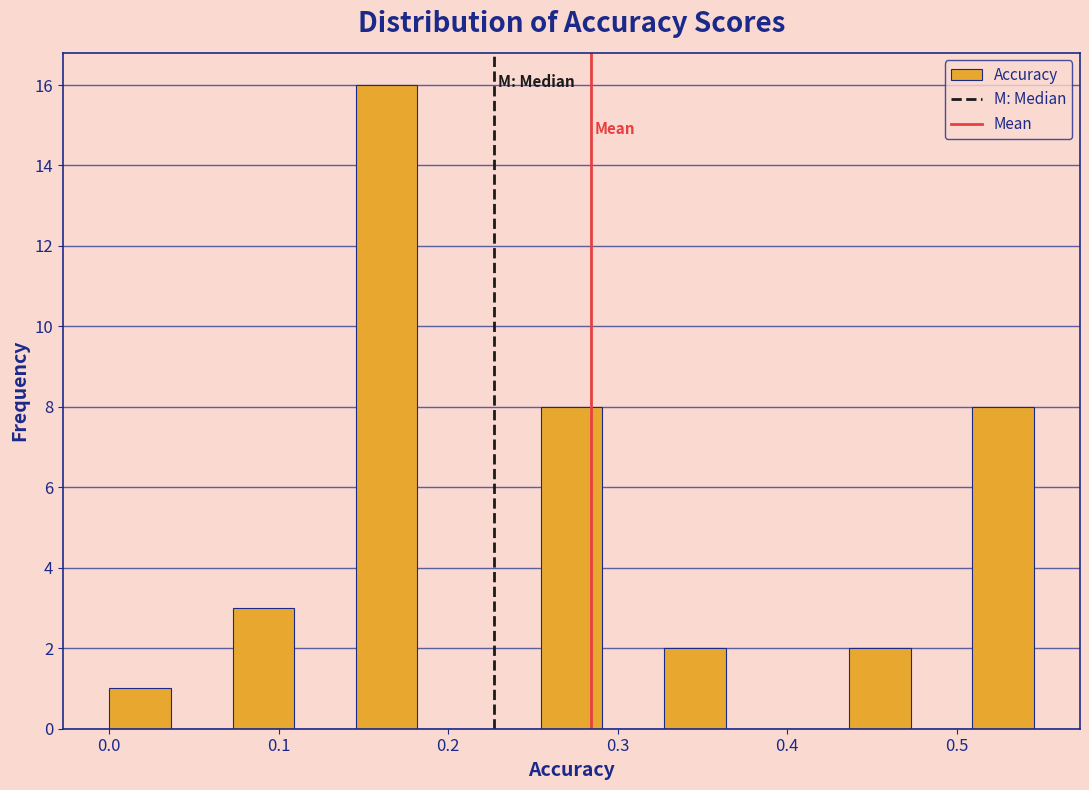

Read against the x-axis, roughly where is the centre of the tallest bar?

0.16